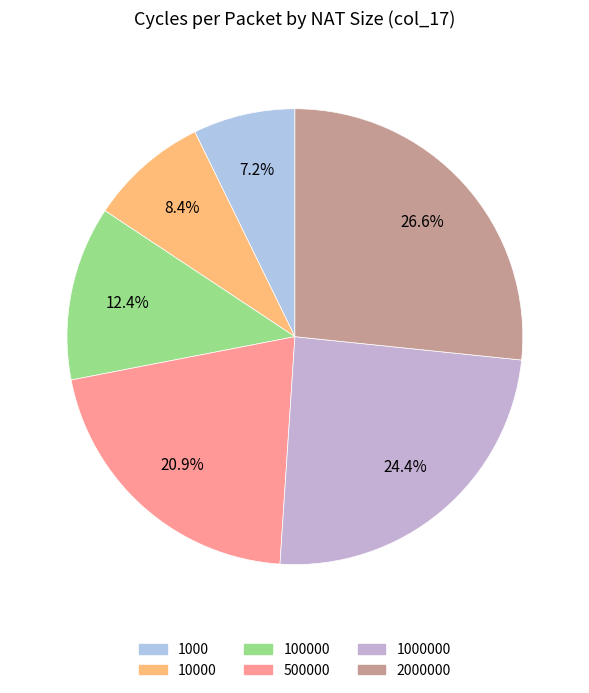

Is 500000 the majority of the pie?

No